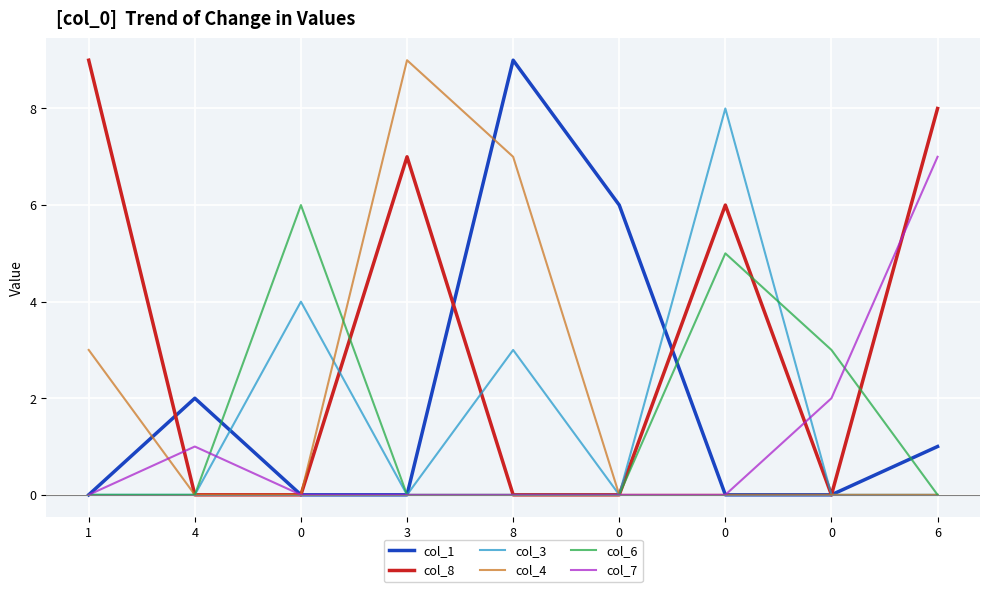

What is the difference between the maximum and minimum values in the col_1 series?

9